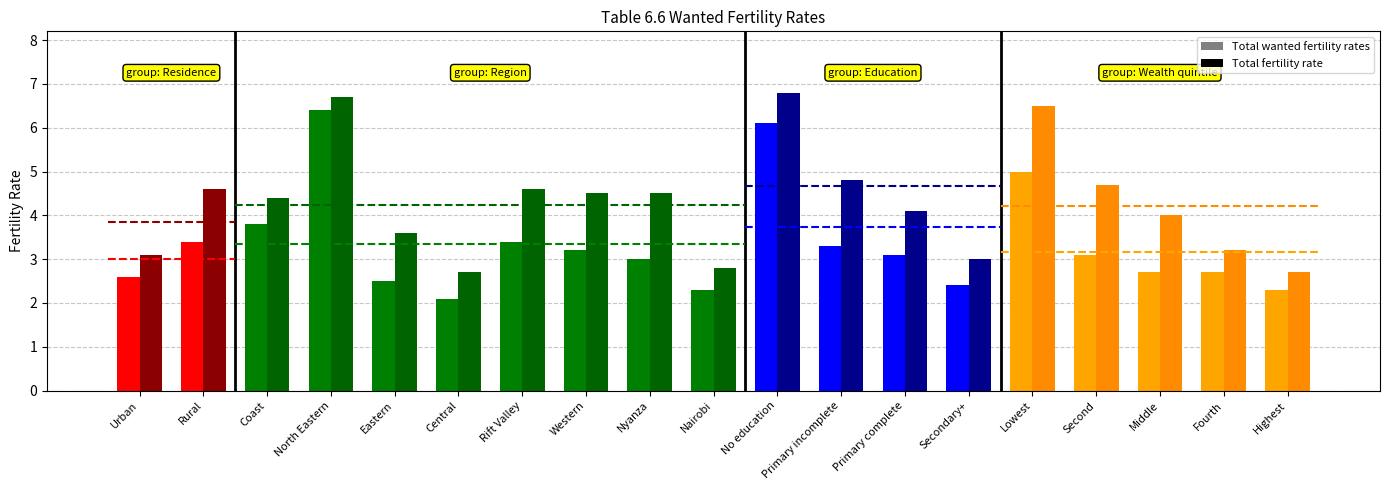

What is the difference between the maximum and minimum values in the Total fertility rate series?

4.1